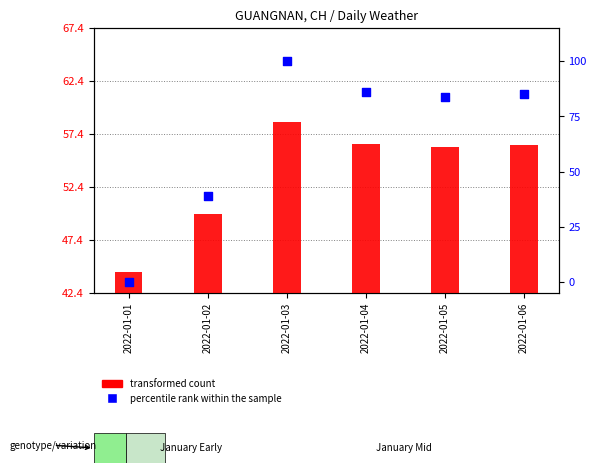

At which category is the sum across all series the highest?

2022-01-03